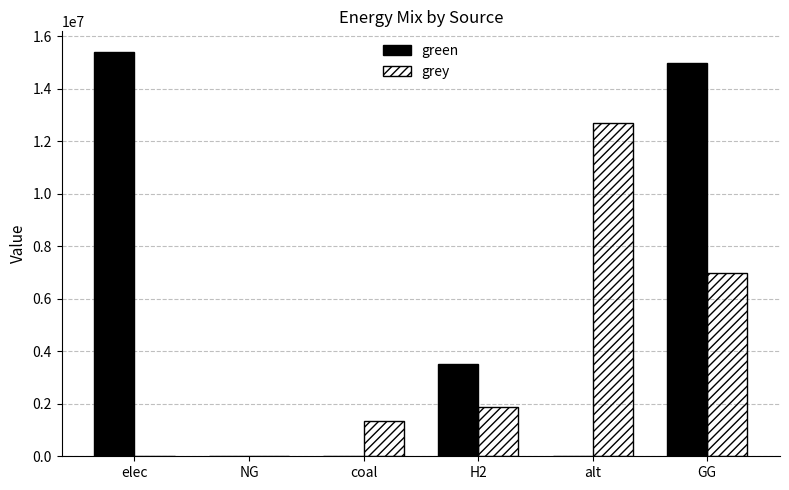

Is the value of grey at alt greater than the value of green at NG?

Yes